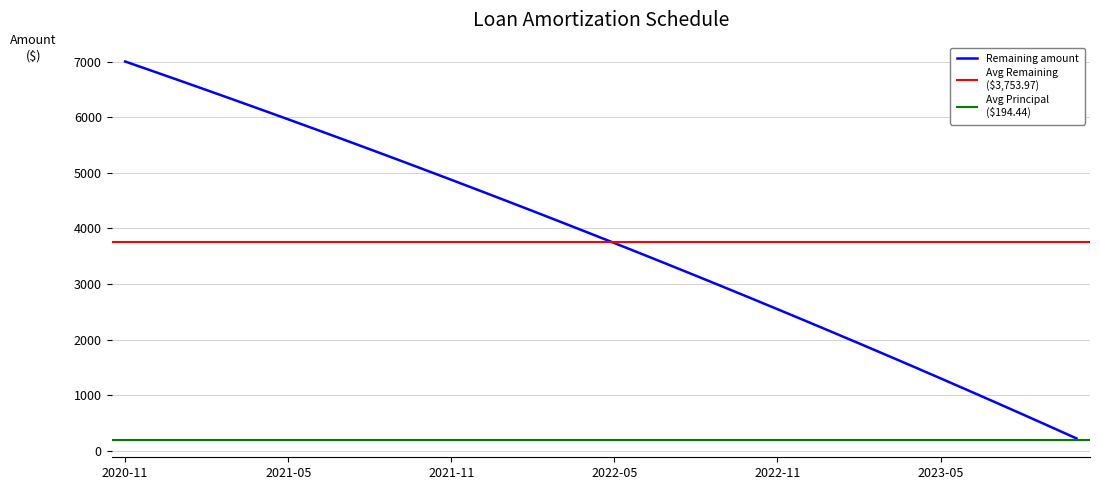

At how many categories does at least one series exceed 3947?

17